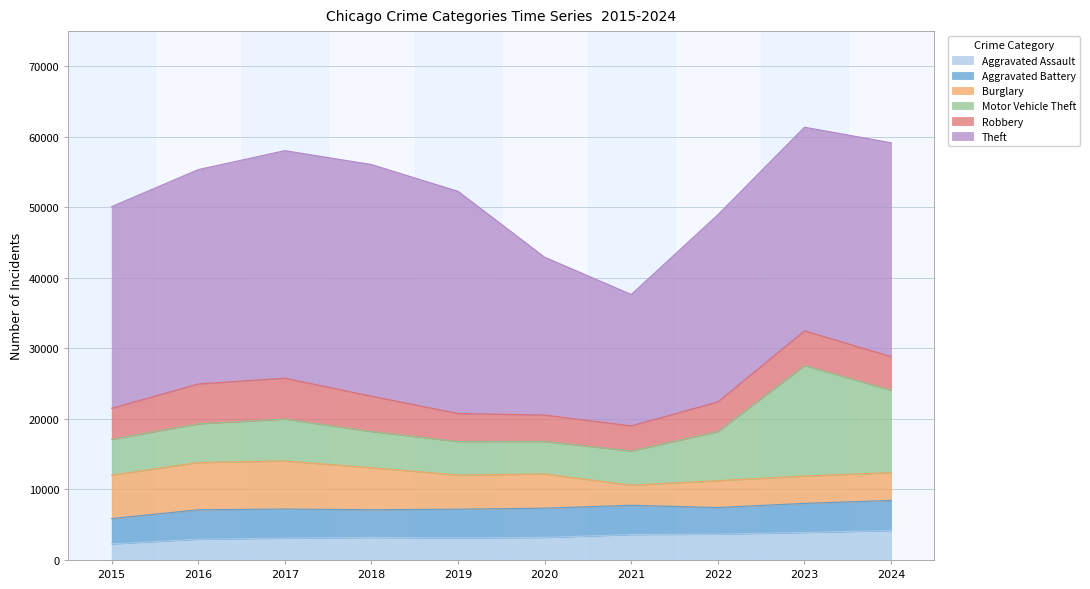

True or false: Burglary has more than 2 interior local peaks.

False